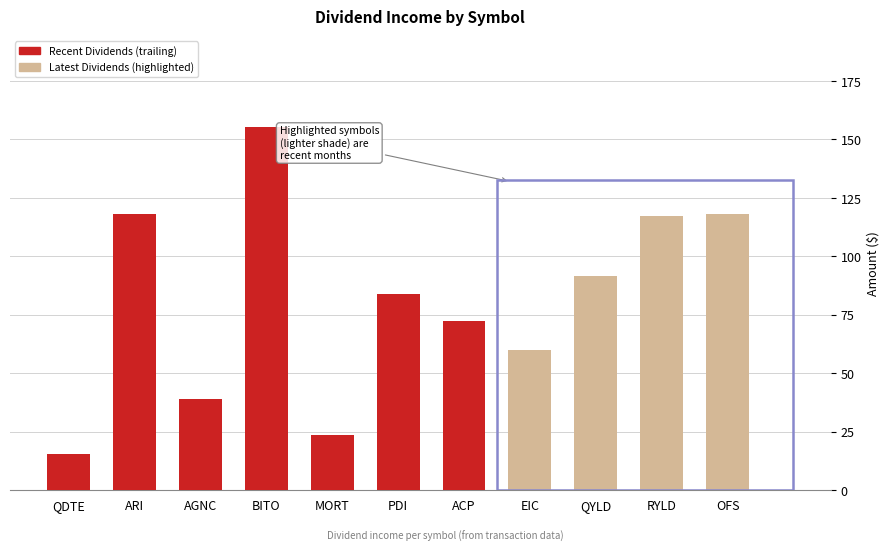

What is the smallest value displayed?

15.5